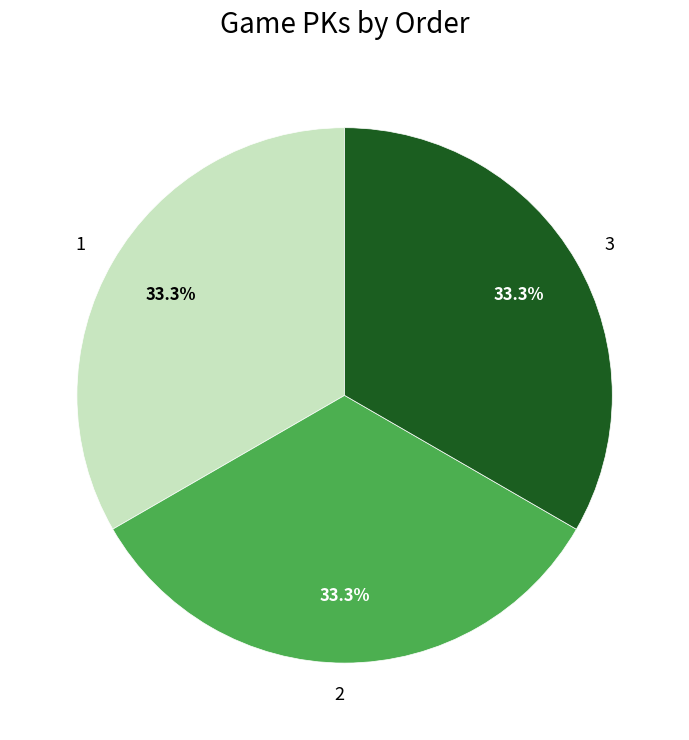

Is there a majority slice in this chart?

No